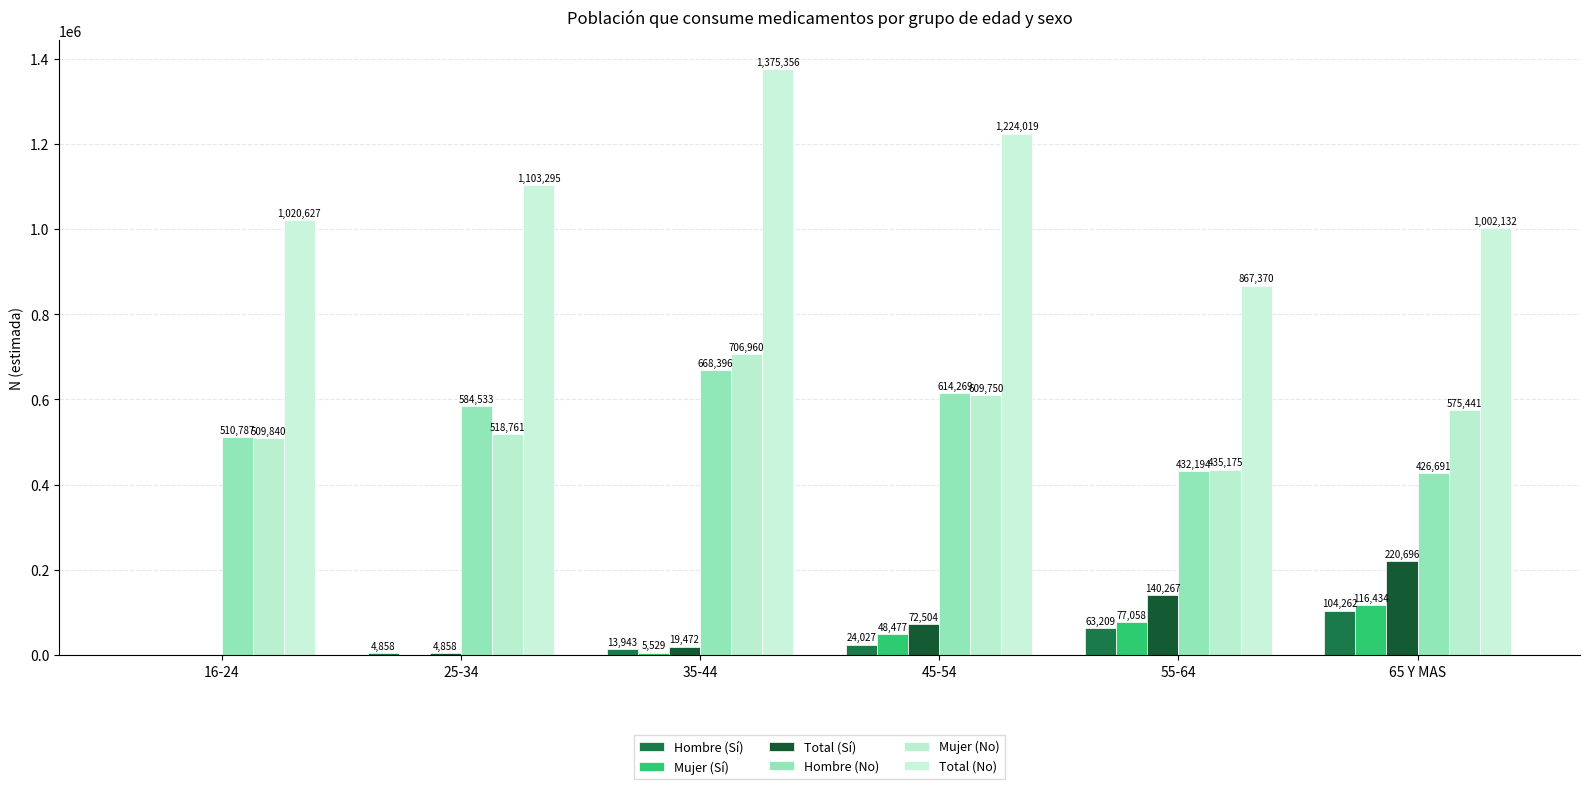

Reading left to right, extract all data points from this chart.

Hombre (Sí): 0	4858	13943	24027	63209	104262
Mujer (Sí): 0	0	5529	48477	77058	116434
Total (Sí): 0	4858	19472	72504	140267	220696
Hombre (No): 510787	584533	668396	614269	432194	426691
Mujer (No): 509840	518761	706960	609750	435175	575441
Total (No): 1020627	1103295	1375356	1224019	867370	1002132